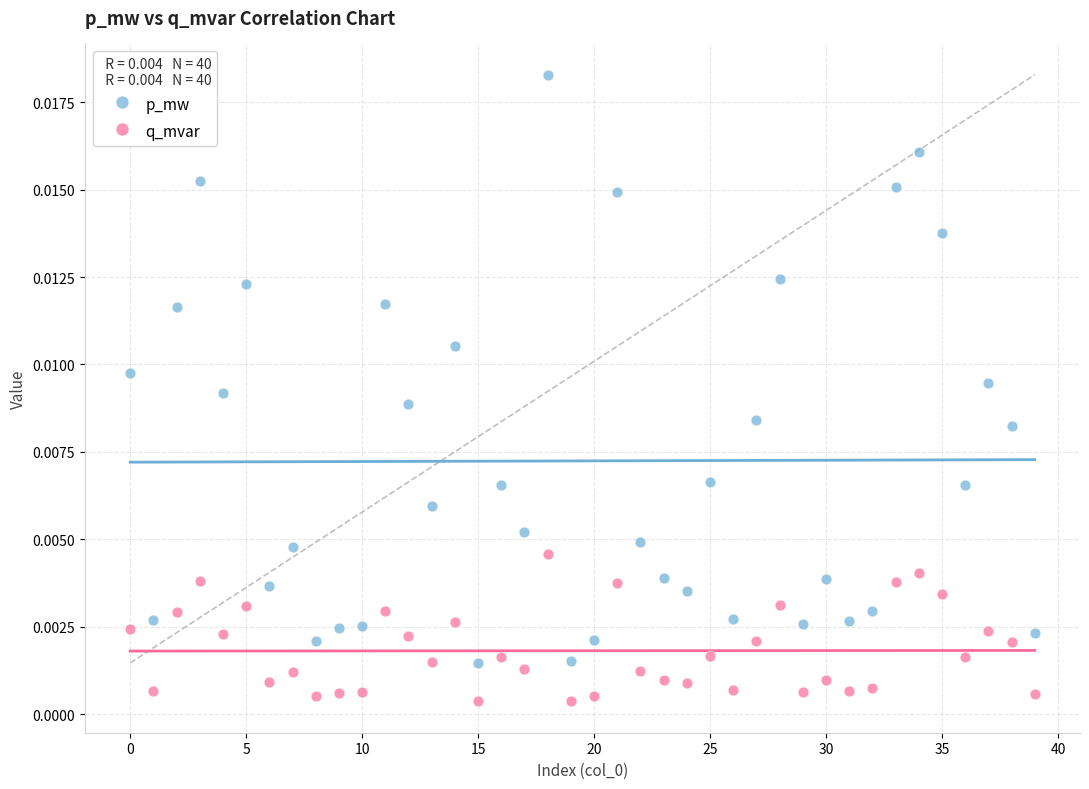

Which series reaches the maximum Y coordinate?

p_mw